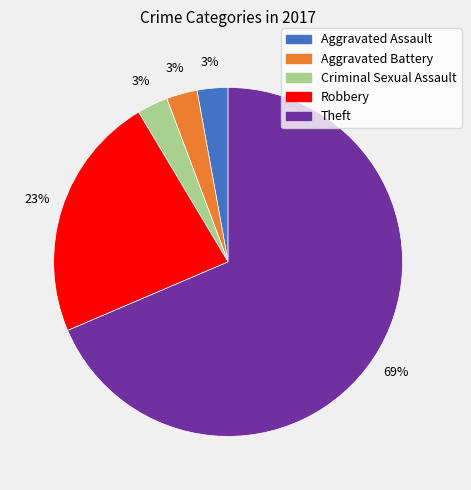

To the nearest percent, what percentage of the pie is Criminal Sexual Assault?

3%